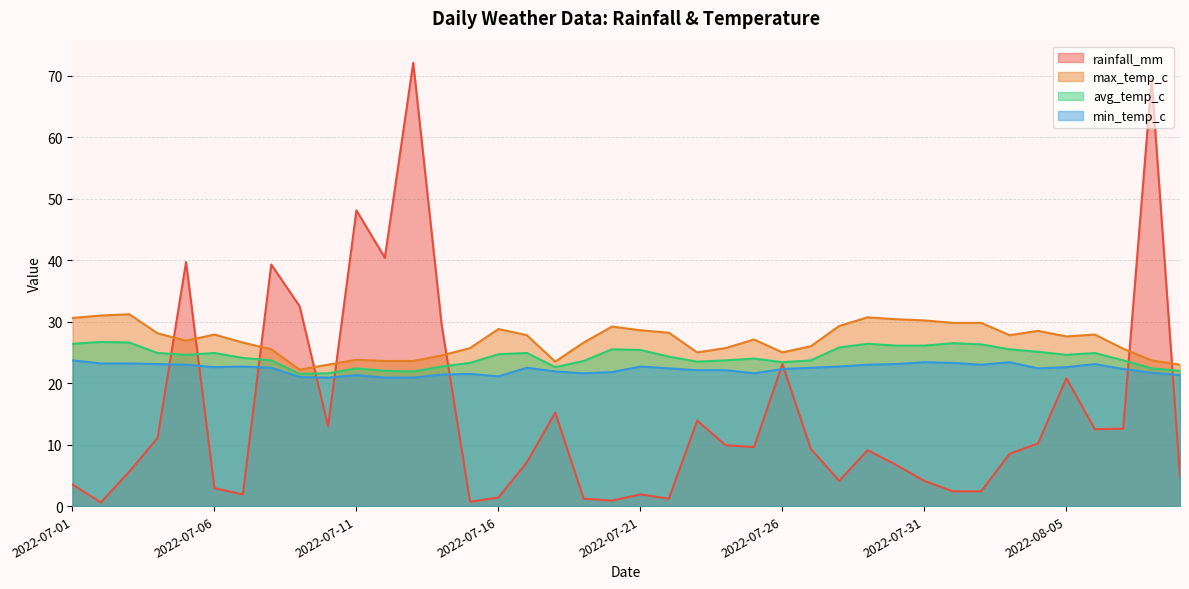

What is the label of the 23rd point from the right?

2022-07-18